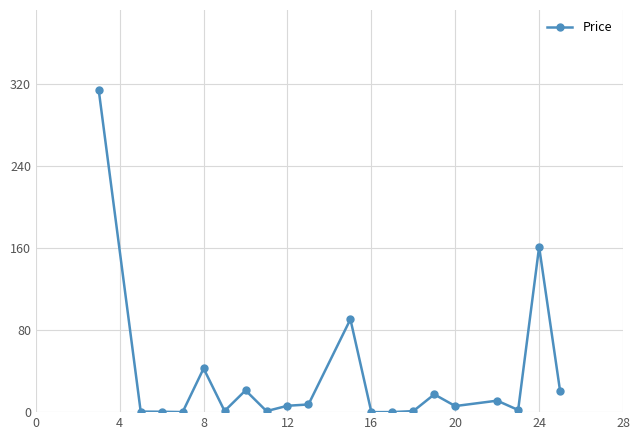

How many values exceed 6?

10